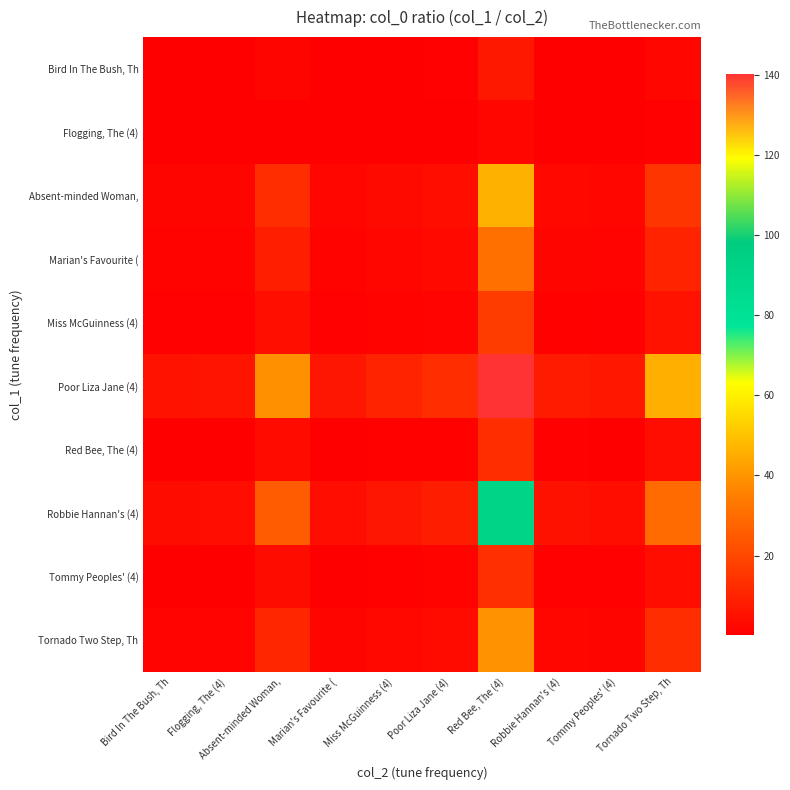

What is the difference between the highest and lowest values at Absent-minded Woman,?

38.5